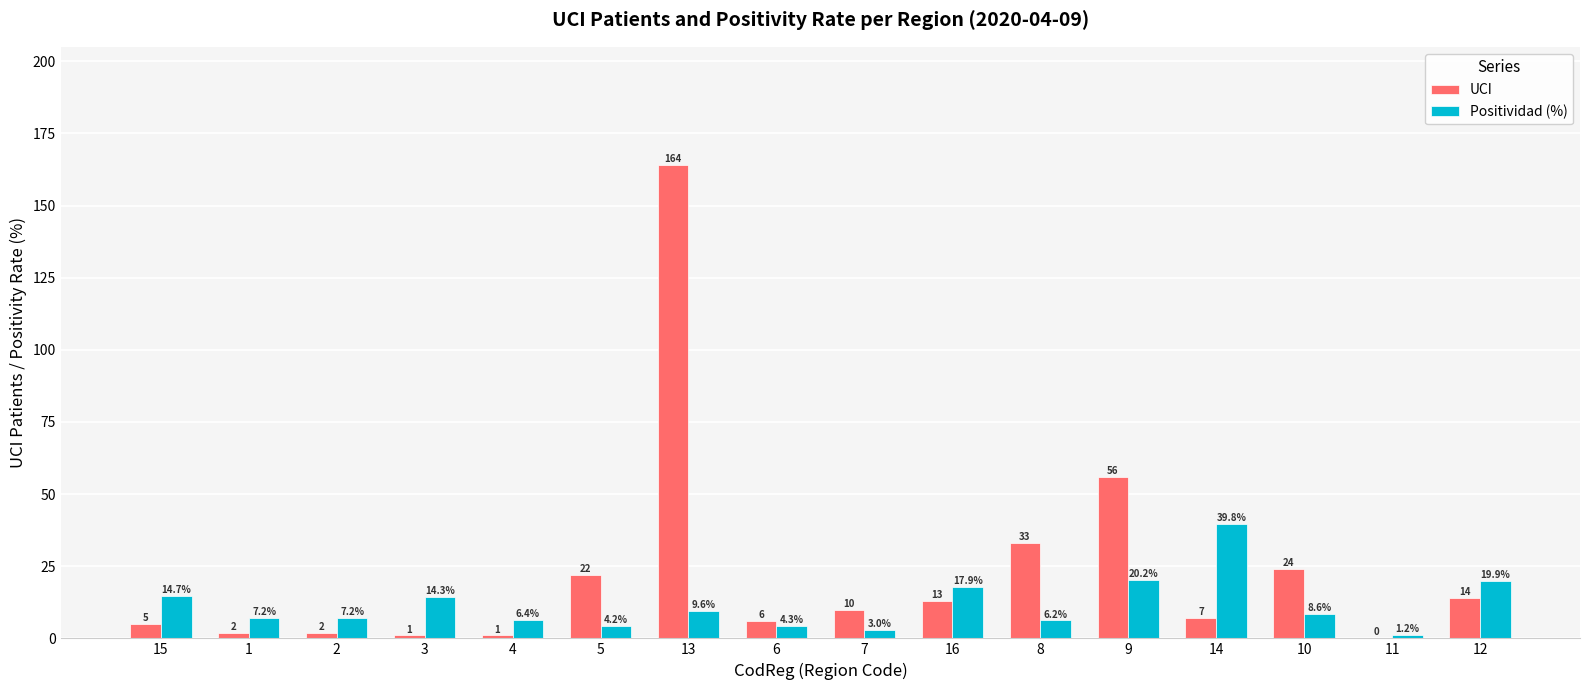

Which category has the highest value in the Positividad (%) series?

14